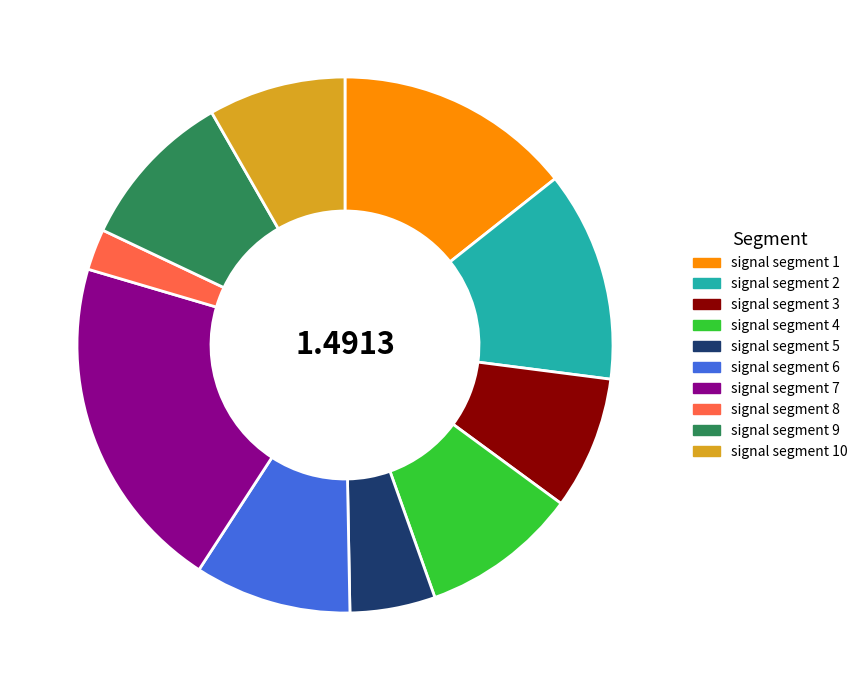

Combined, do signal segment 10 and signal segment 7 account for over 50%?

No